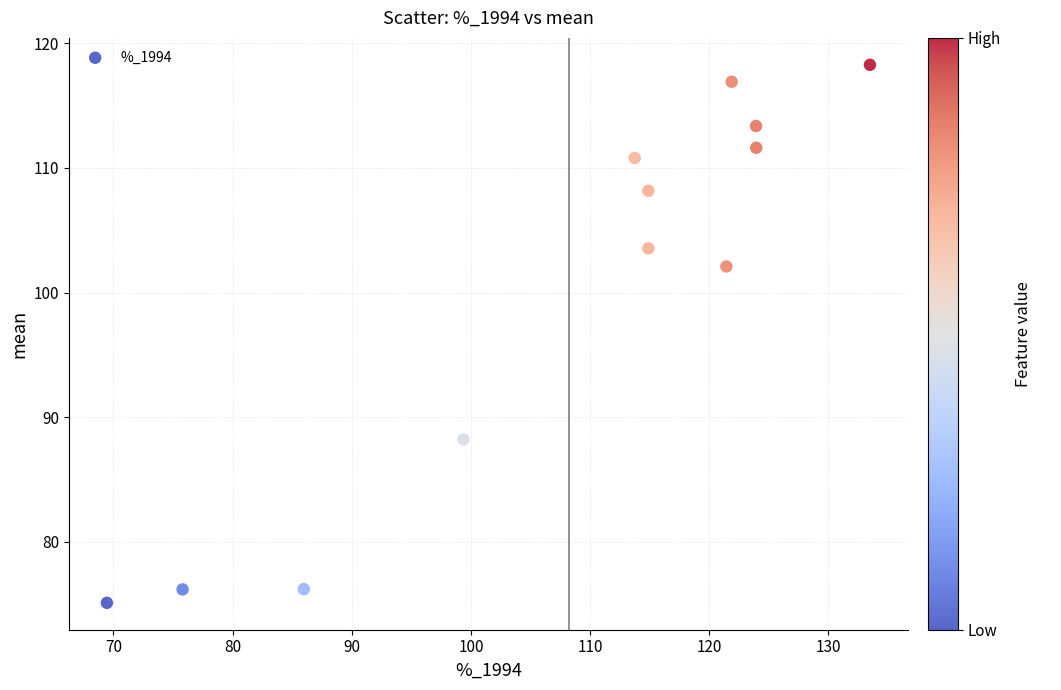

What Y value in the scatter plot is closest to 96?

102.1